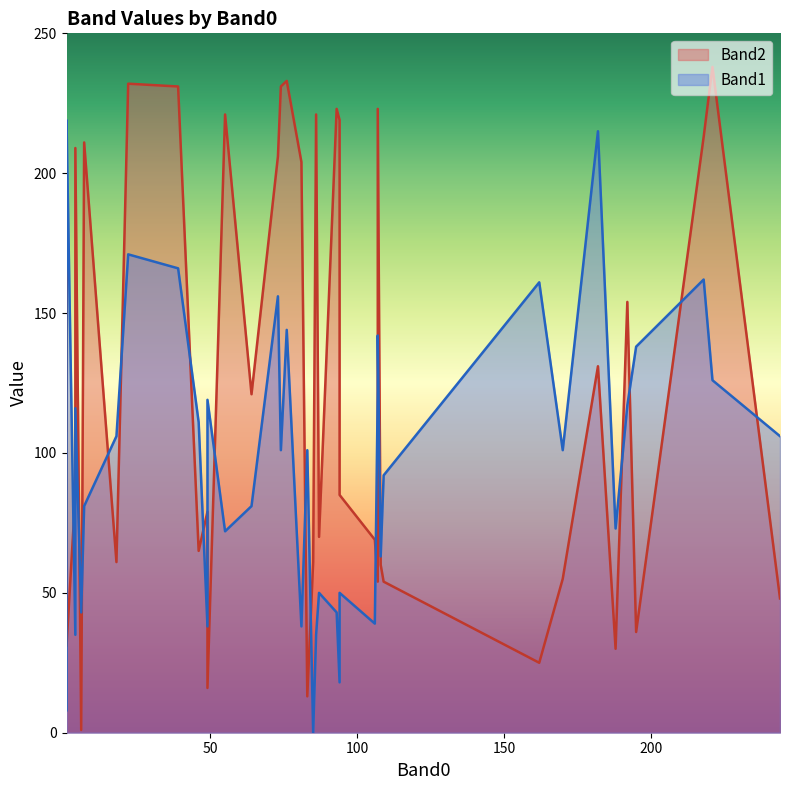

Does the chart display data point markers on the line(s)?

No